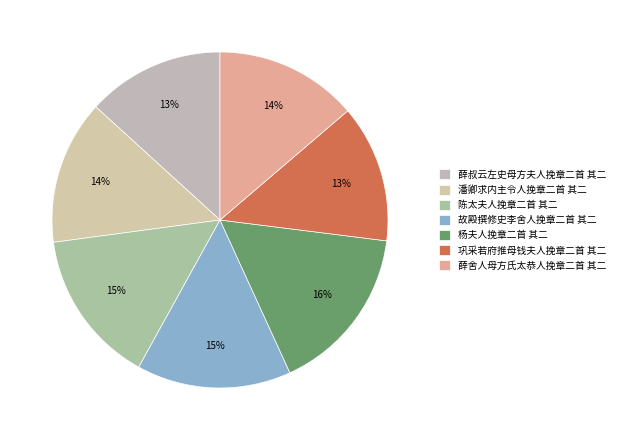

The 陈太夫人挽章二首 其二 slice represents 27% of the pie. True or false?

False